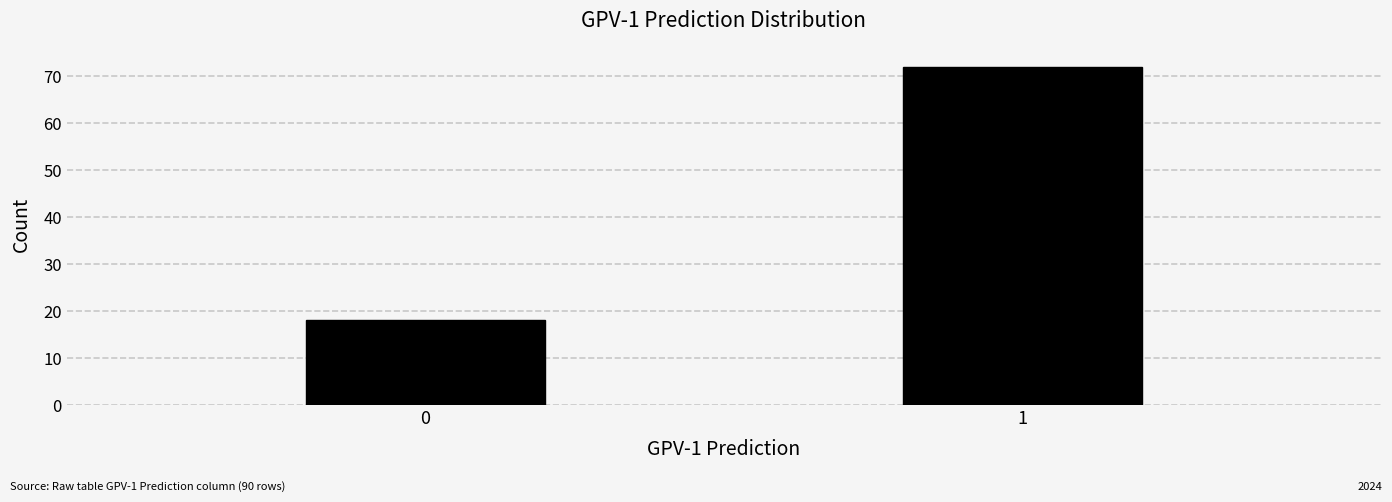

Reading left to right, extract all data points from this chart.

0=18	1=72